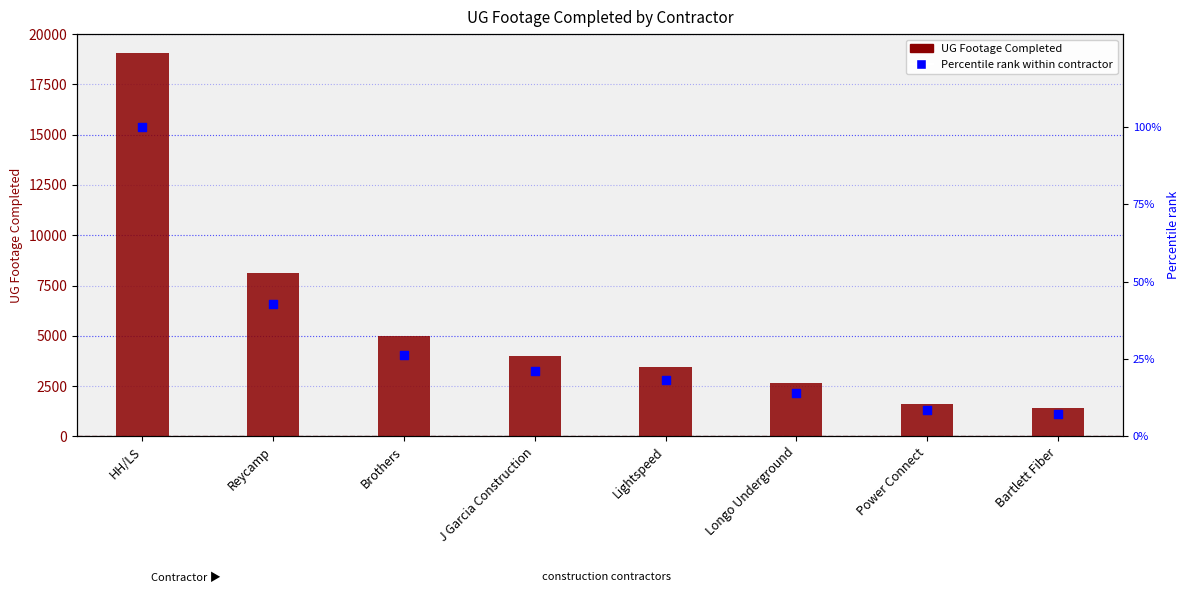

Which series contains the lowest Y value?

Percentile rank within contractor